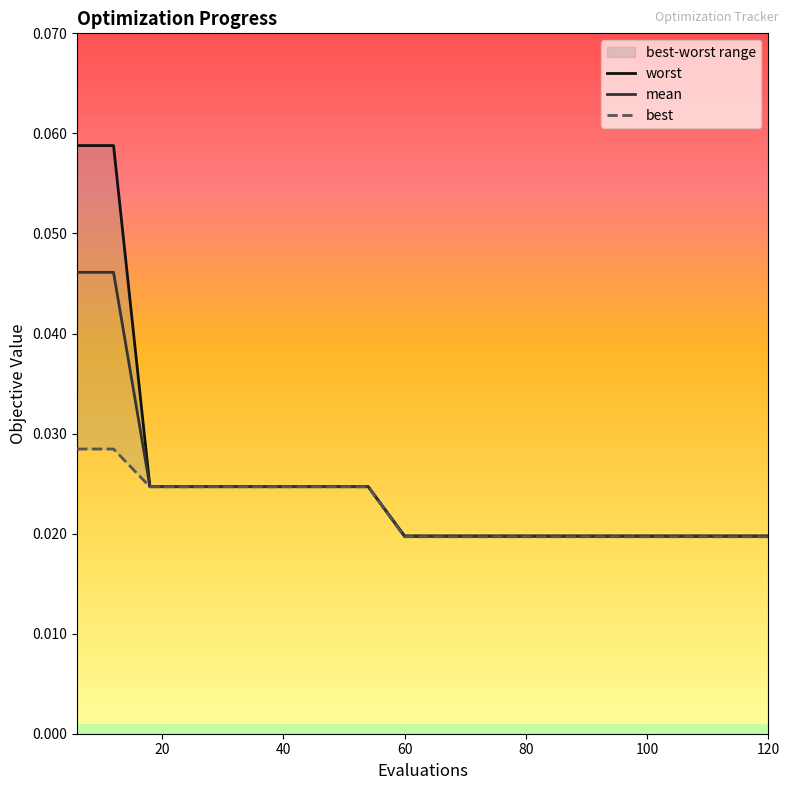

Which series changed the most between 60 and 96?

mean